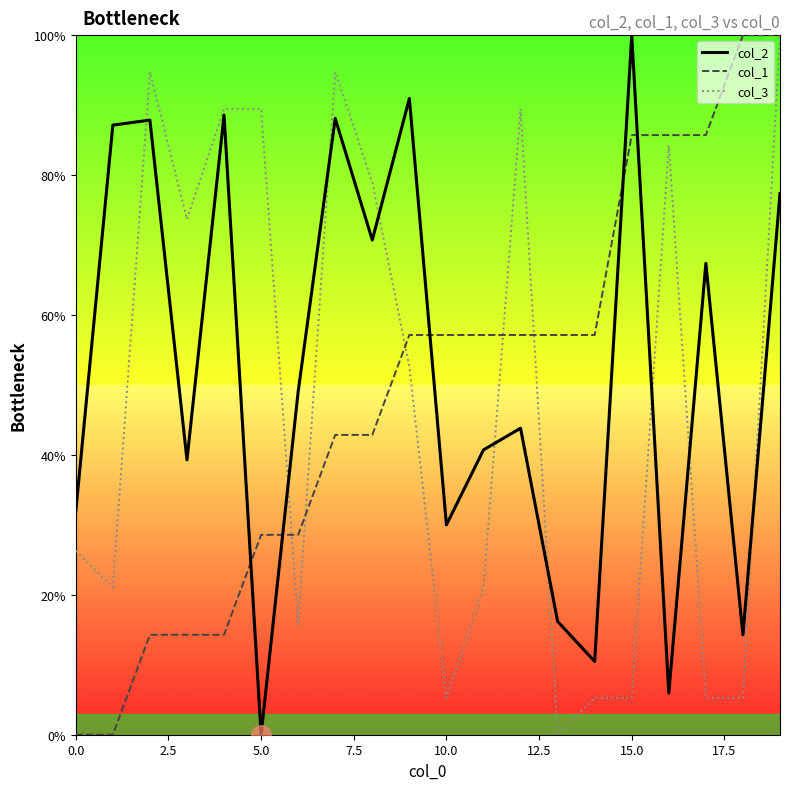

How many positive values does the col_2 series have?

19